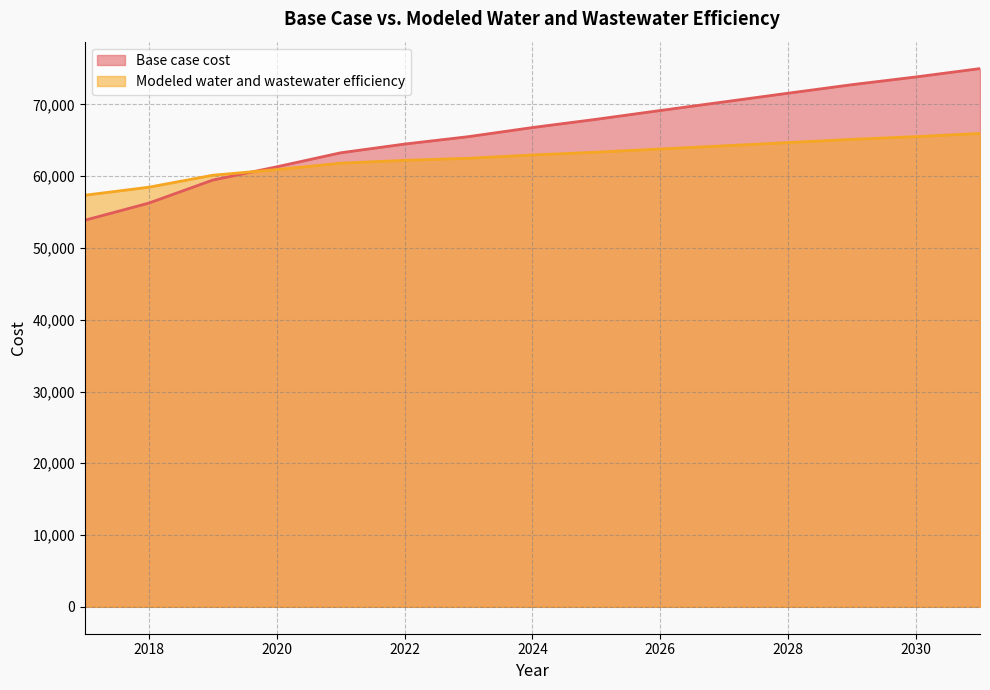

What is the difference between the second highest and minimum values in the Modeled water and wastewater efficiency series?

8166.3